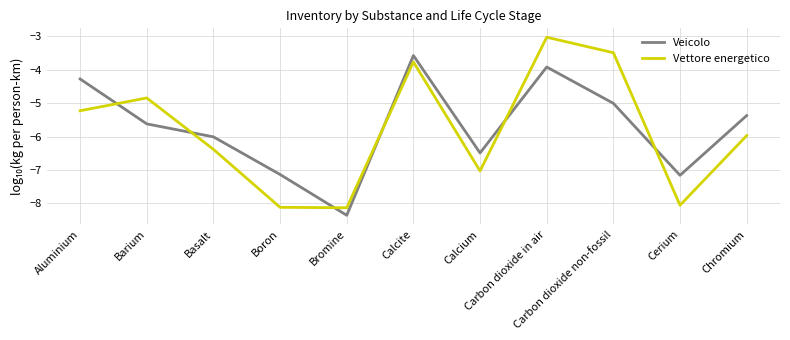

Reading left to right, list all the values displayed in this chart.

Veicolo: -4.3	-5.6	-6.0	-7.1	-8.4	-3.6	-6.5	-3.9	-5.0	-7.2	-5.4
Vettore energetico: -5.2	-4.8	-6.4	-8.1	-8.1	-3.8	-7.0	-3.0	-3.5	-8.1	-6.0